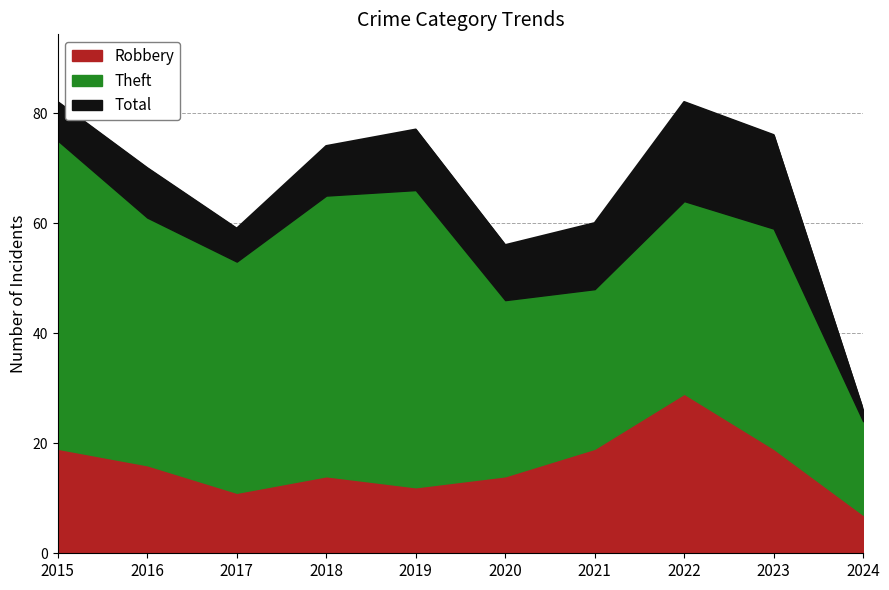

How many interior local valleys does the Total series have?

2